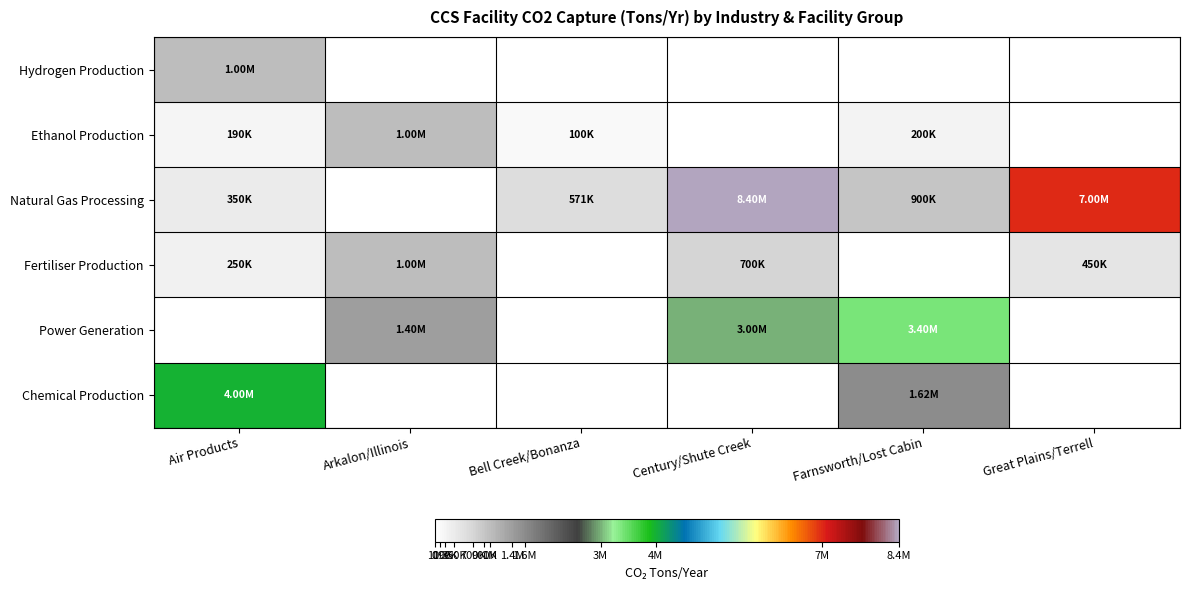

What is the total value across all series at Great Plains/Terrell?

7450000